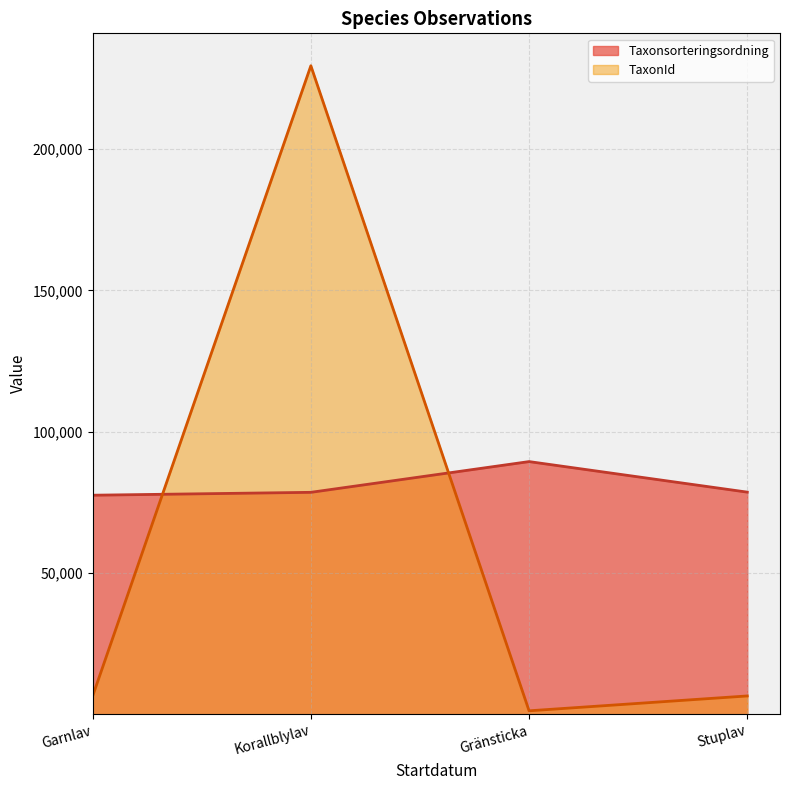

At which label does Taxonsorteringsordning first exceed 78596?

Gränsticka